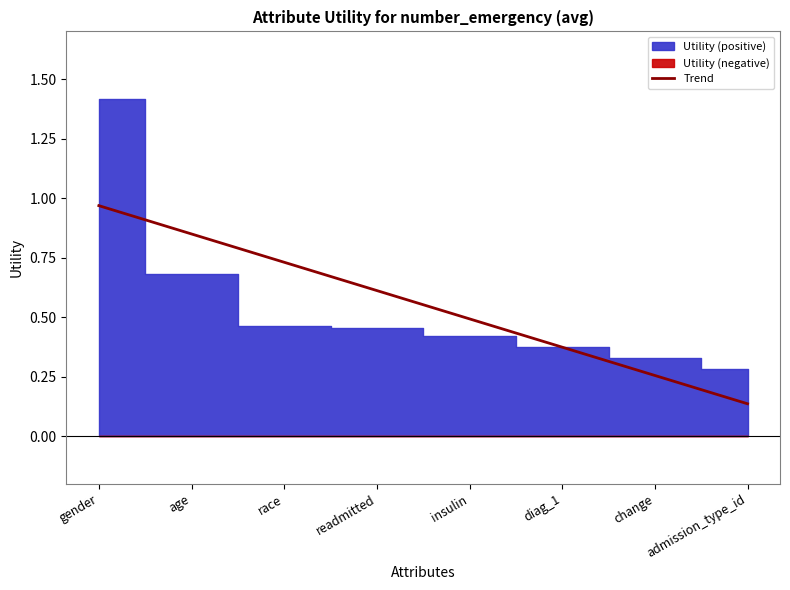

Between race and readmitted, which is larger?

race